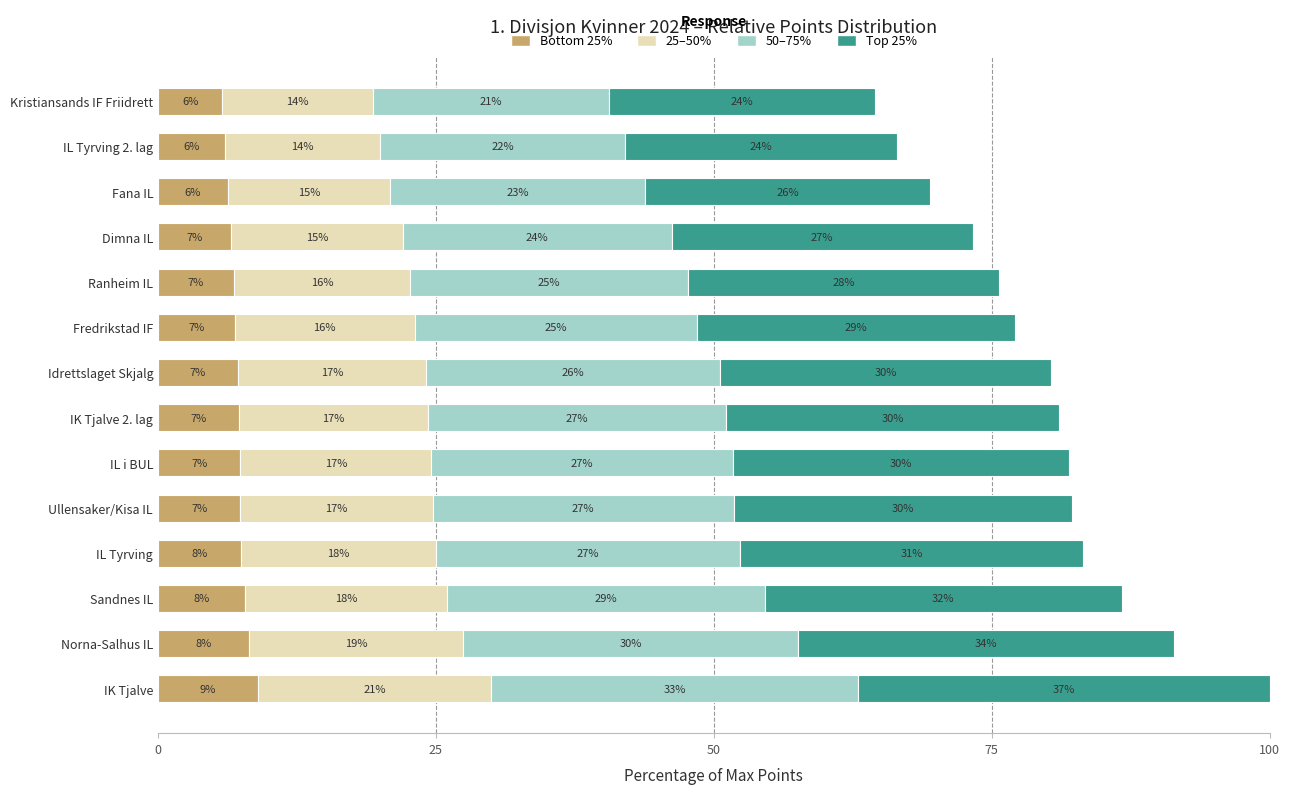

What is the minimum value for Bottom 25%?

5.8